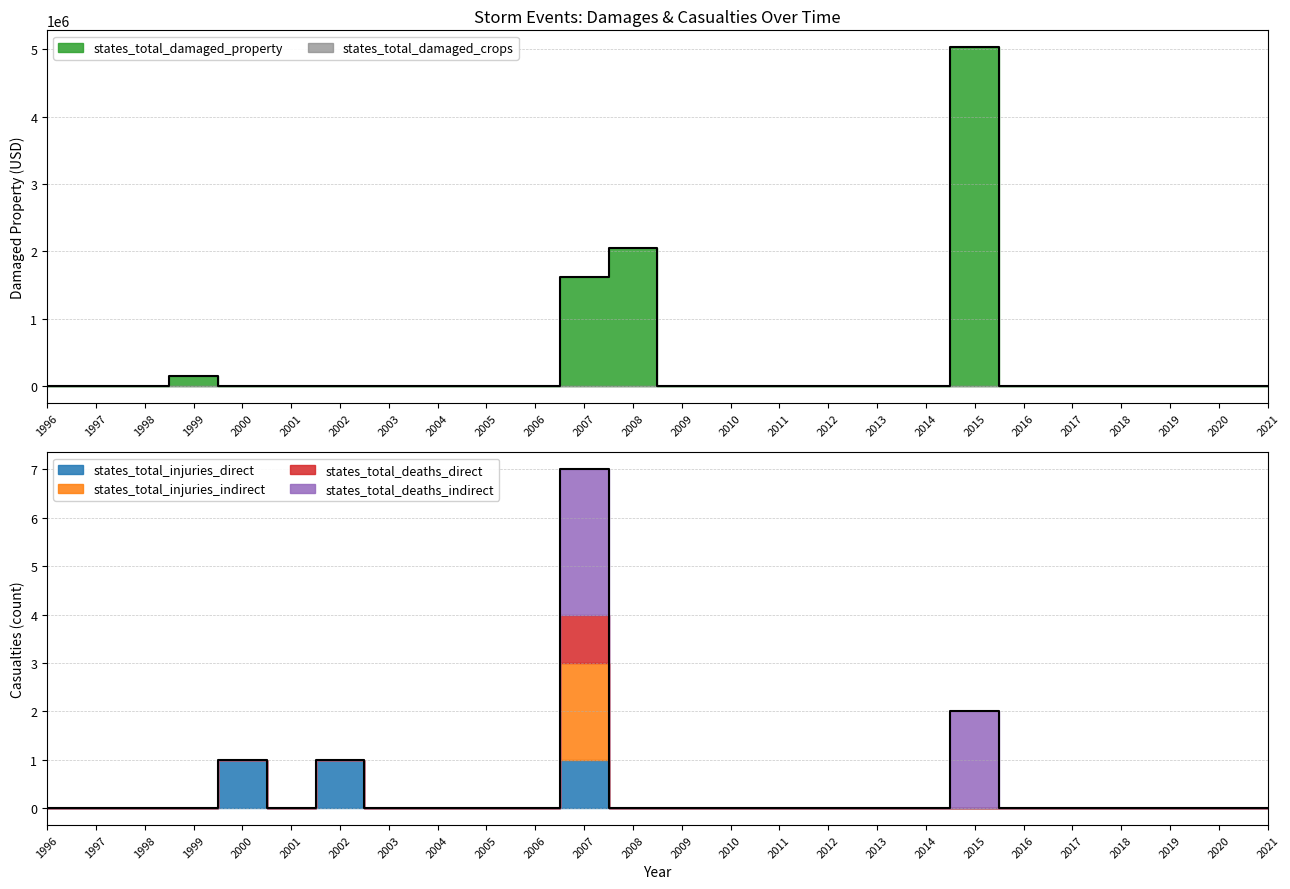

At how many categories does at least one series exceed 4774600?

1